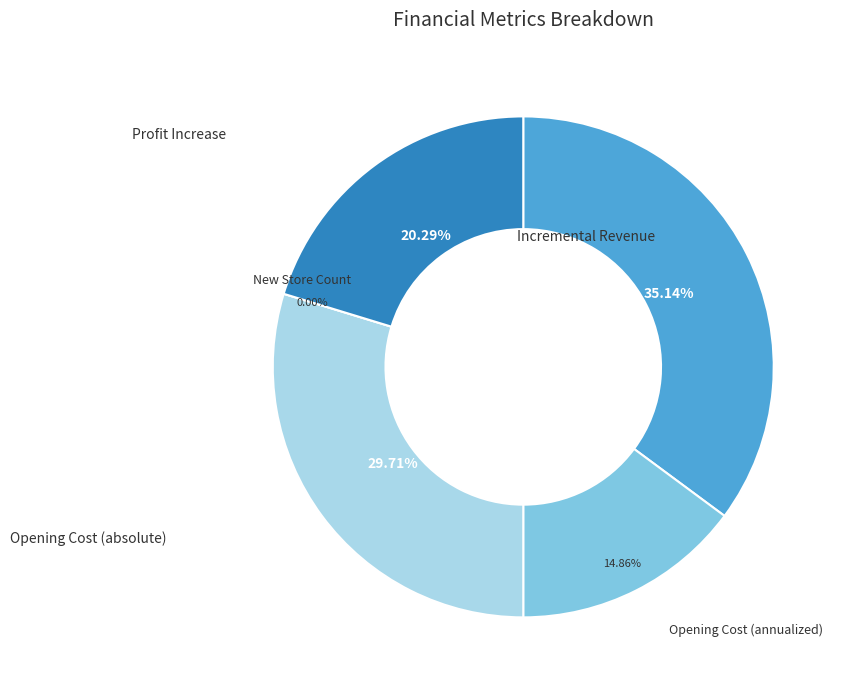

What is the change in value from Incremental Revenue to Opening Cost (annualized)?

-34136241.6